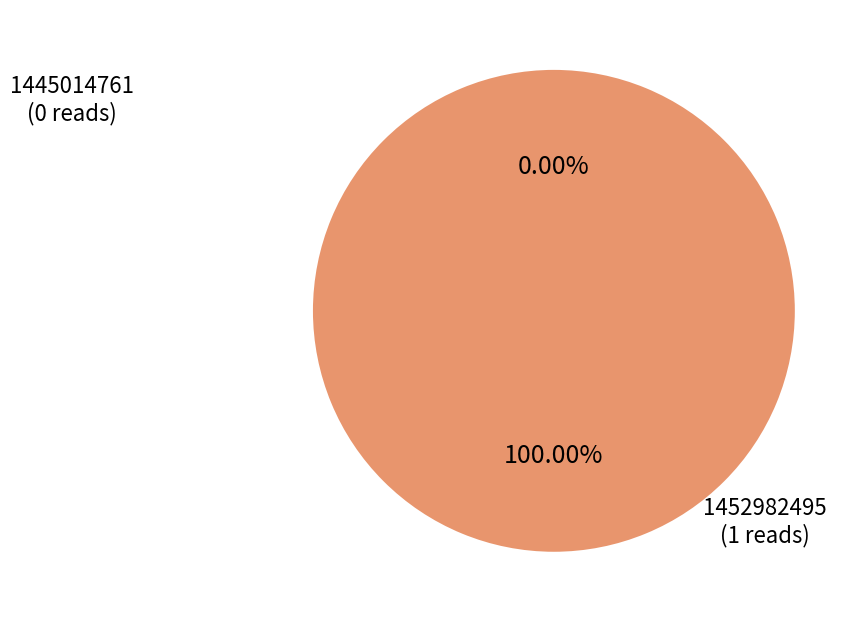

What percentage do 1452982495 and 1445014761 together represent?

100.0%